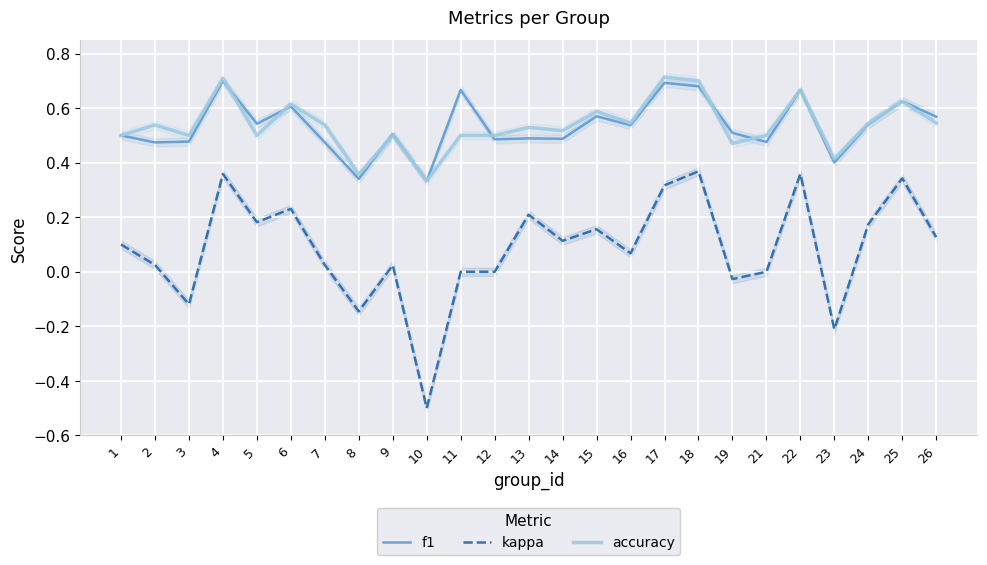

How many distinct data groups are displayed?

3